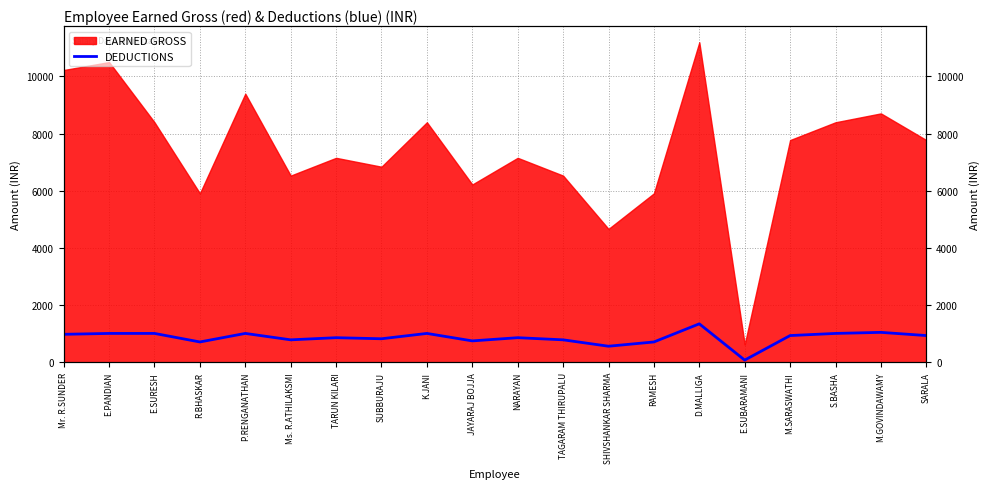

The value at RAMESH is 1124.5. True or false?

False